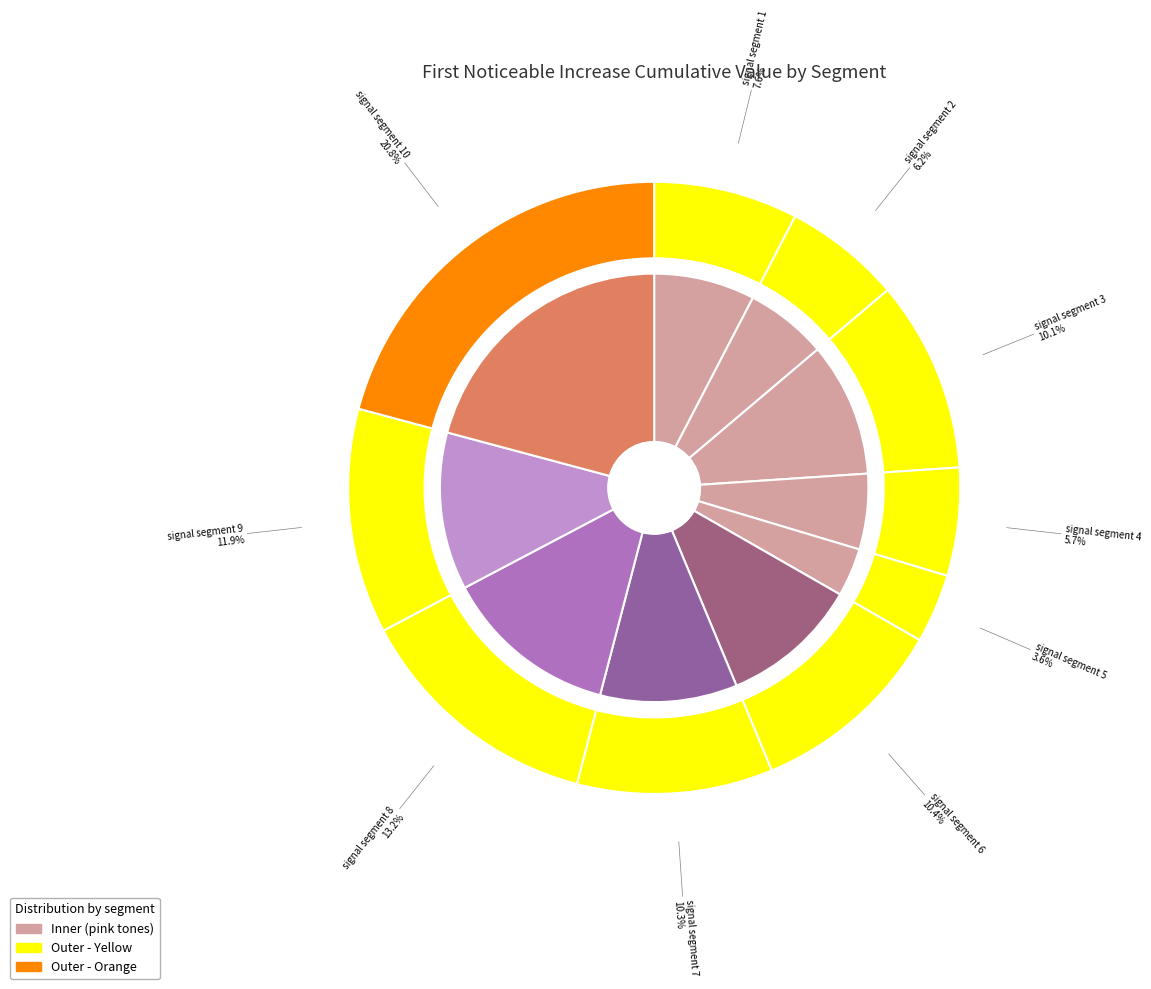

The signal segment 10 slice represents 21% of the pie. True or false?

True